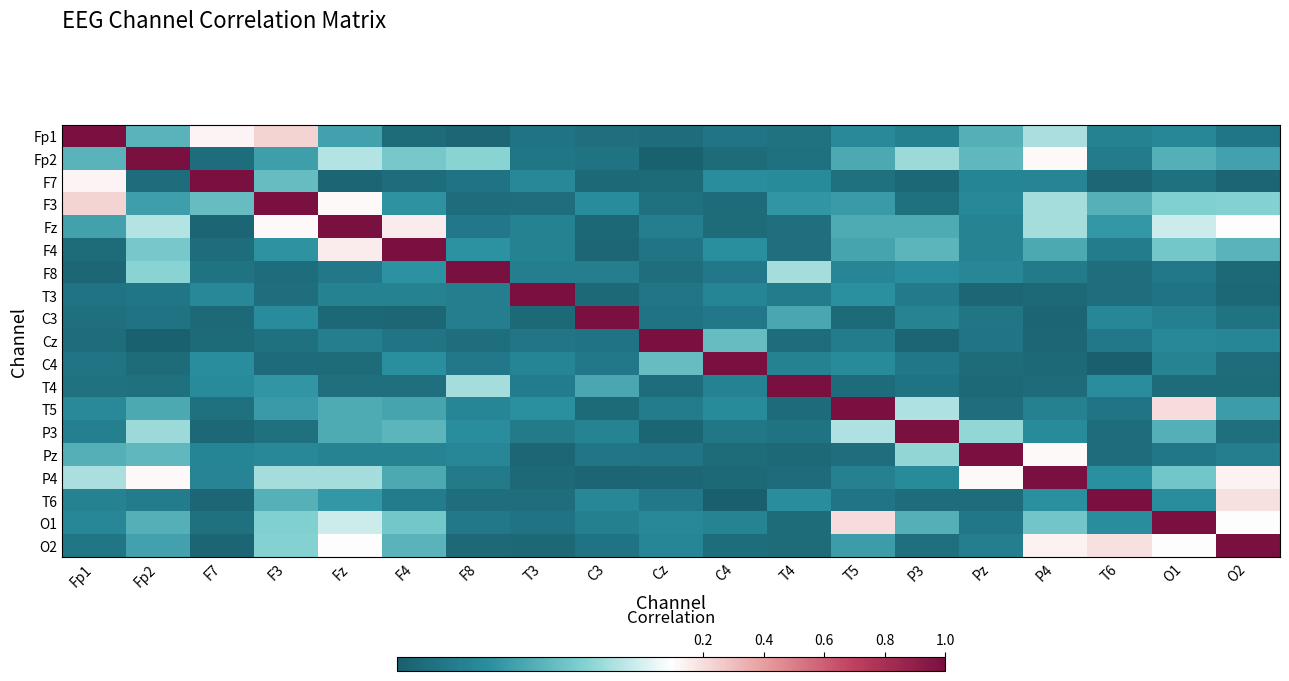

What is the difference between the highest and lowest values at C3?

1.0